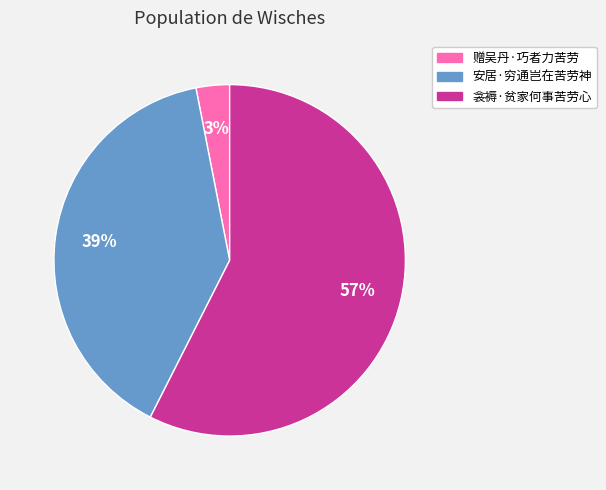

To the nearest percent, what portion does 赠吴丹·巧者力苦劳 represent?

3%